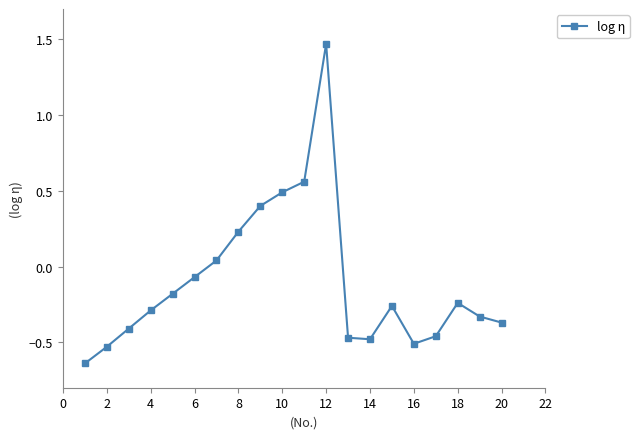

How many values are below zero?

14